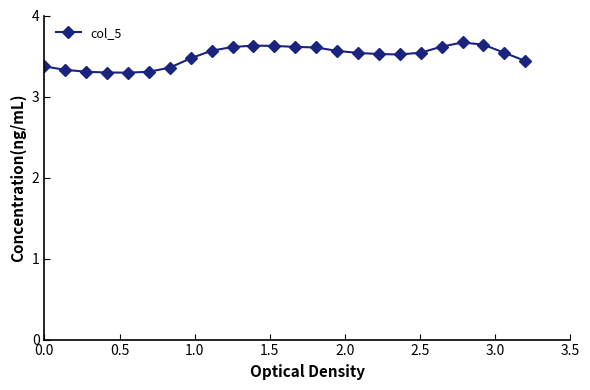

What is the sum of all values?

84.0